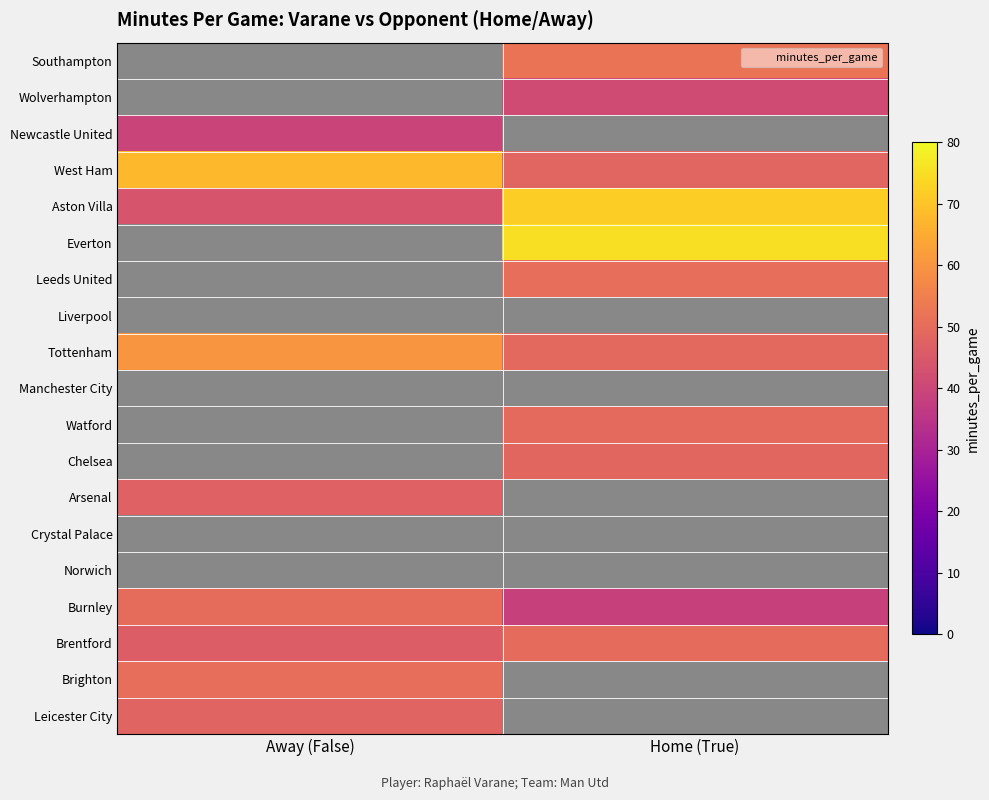

Which has a higher value, Away (False) or Home (True)?

Home (True)